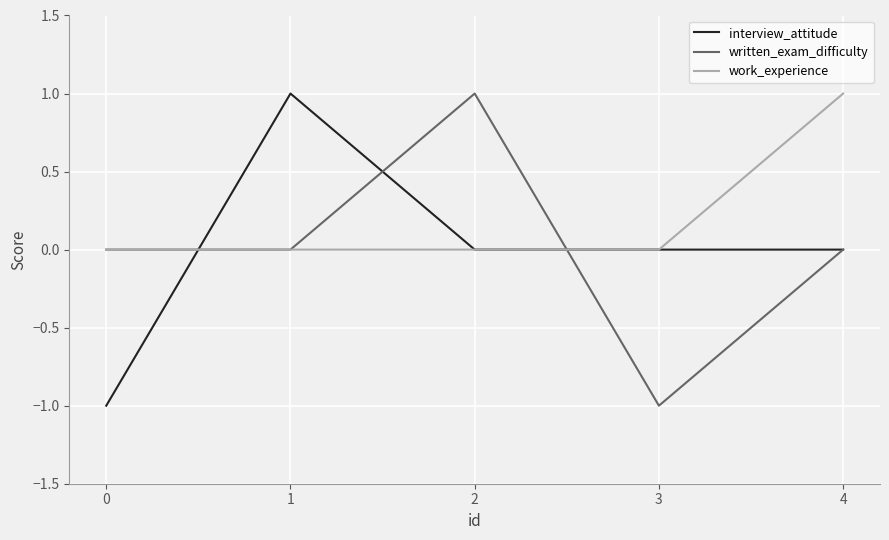

Reading left to right, transcribe all the data shown in this chart.

interview_attitude: -1	1	0	0	0
written_exam_difficulty: 0	0	1	-1	0
work_experience: 0	0	0	0	1